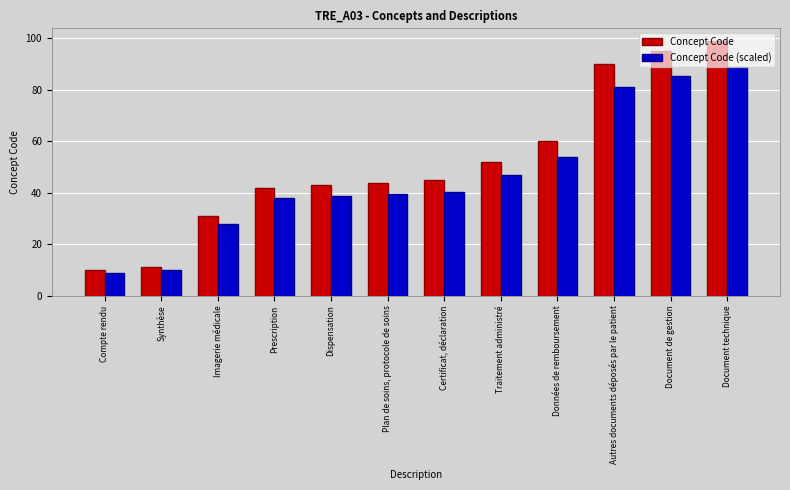

Rank the series by their average value, from highest to lowest.

Concept Code, Concept Code (scaled)